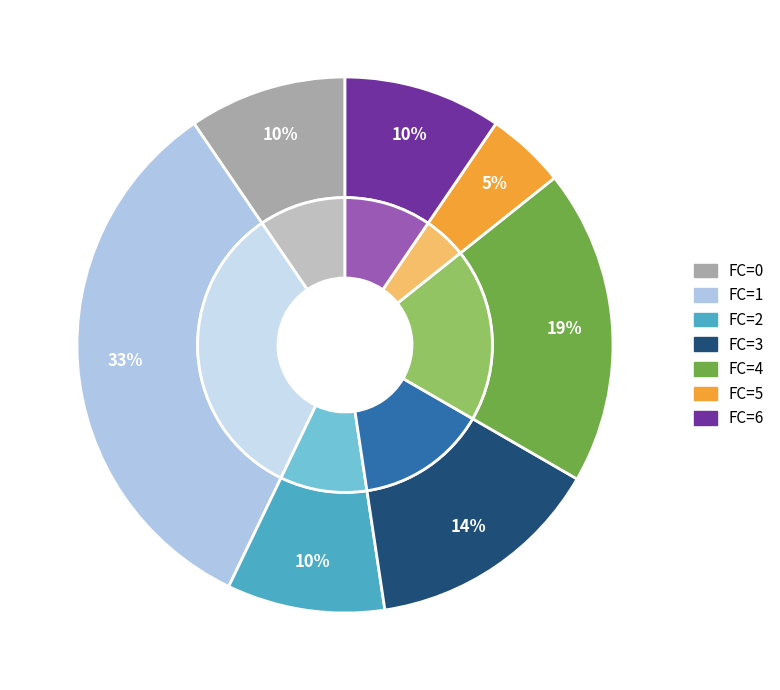

Count the number of slices in the pie.

7